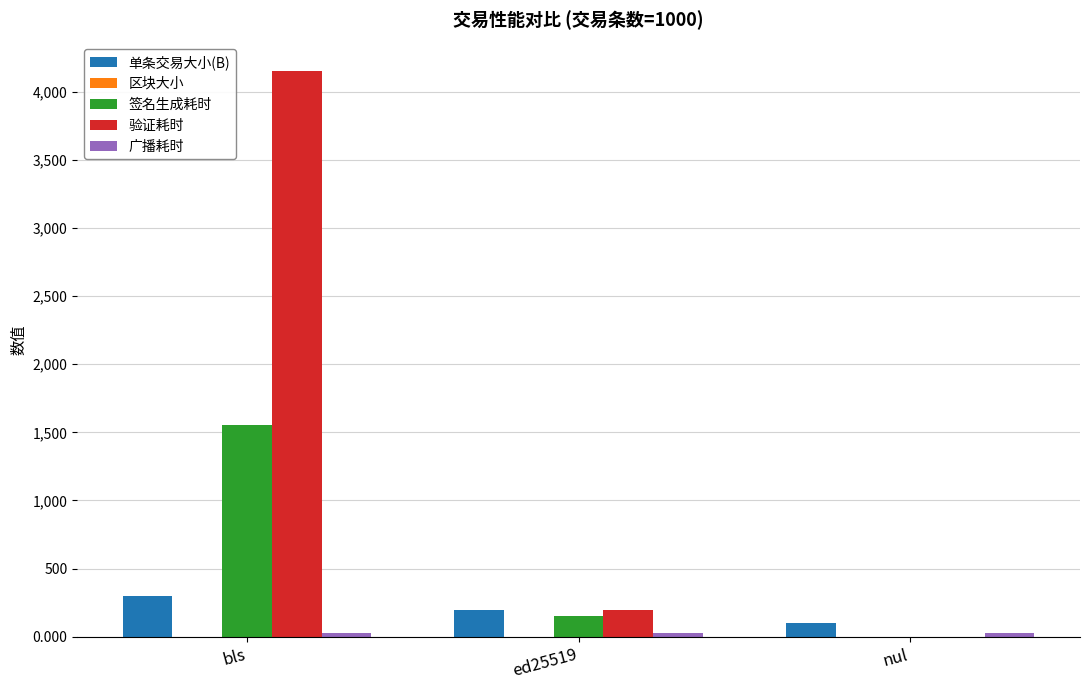

Which category has the highest value in the 验证耗时 series?

bls